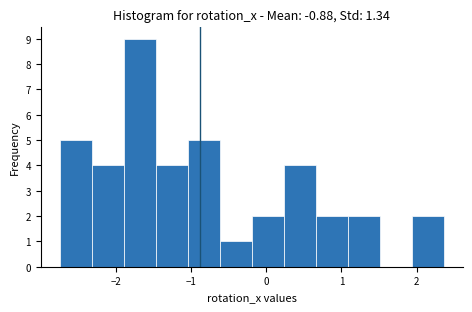

How tall is the bar that spans 0.7 to 1.1 on the x-axis? Neither the bar edges nor the heights are printed on the chart, so give them approximately, as read against the axes.

2